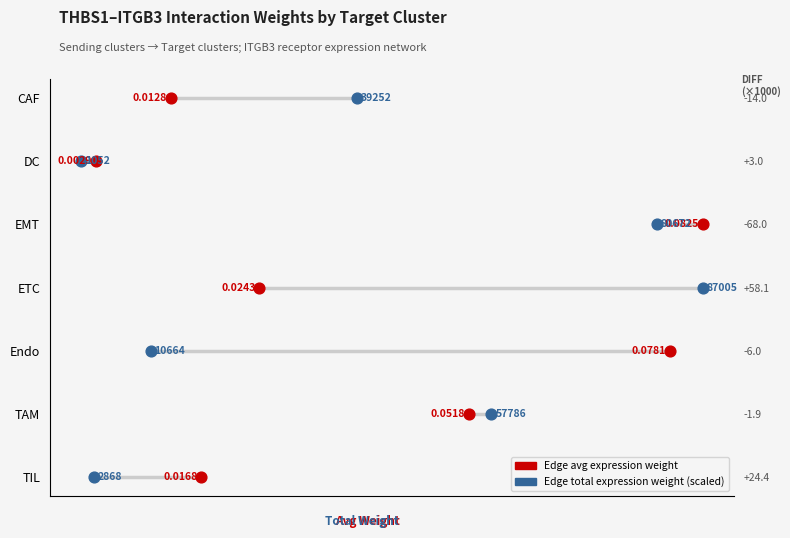

Which series has the largest Y range (max minus min)?

Edge average expression weight